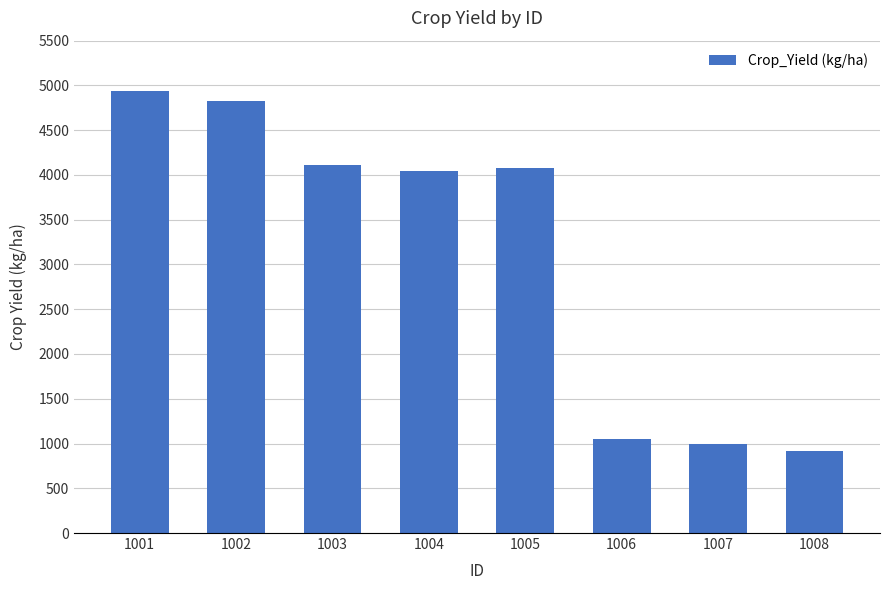

What is the greatest value displayed?

4942.7